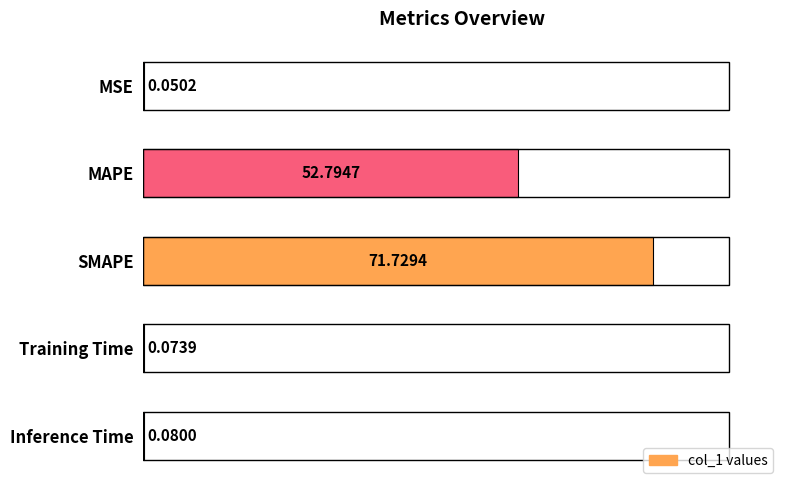

Where is the data nearest to the value 35?

MAPE